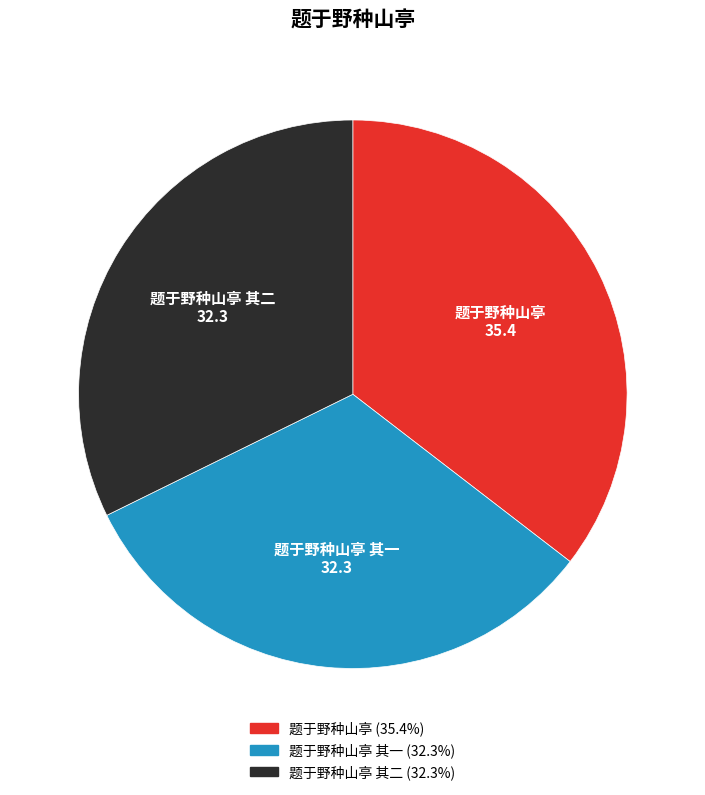

What is the largest slice in the pie chart?

题于野种山亭